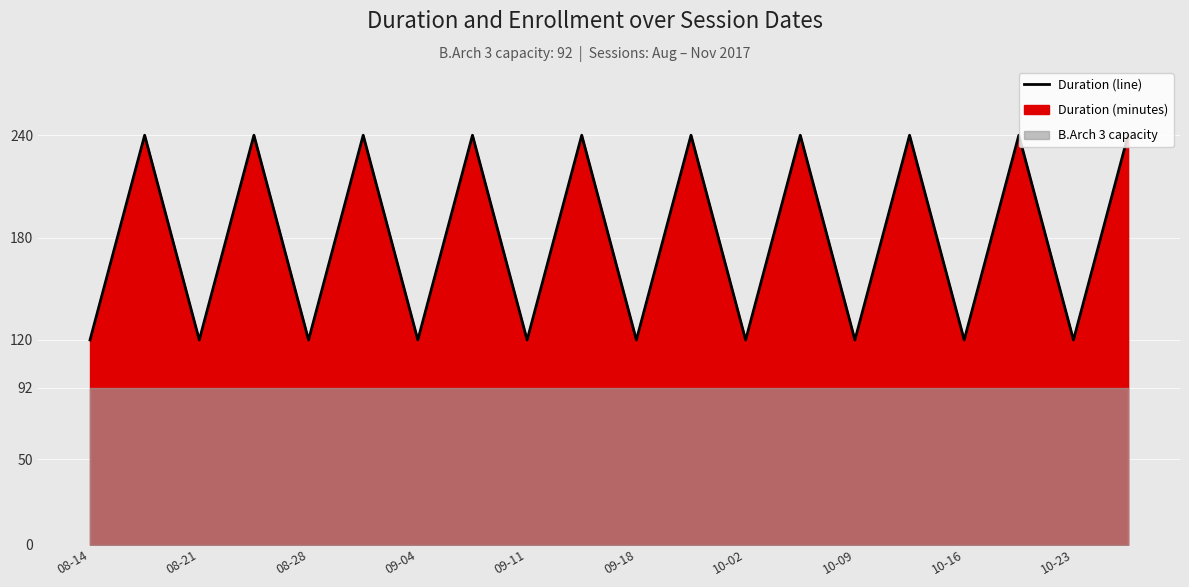

The chart shows a value of 366 at 15. True or false?

False